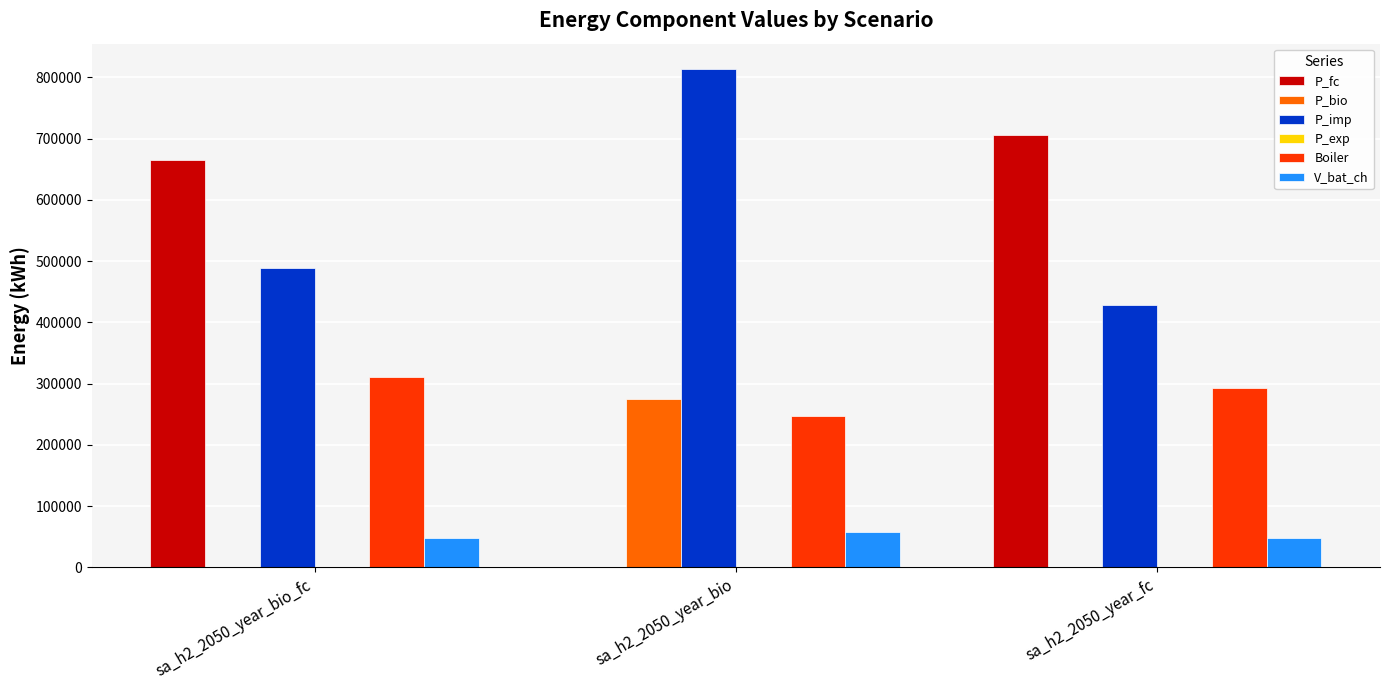

What is the maximum value shown in the chart?

814512.4